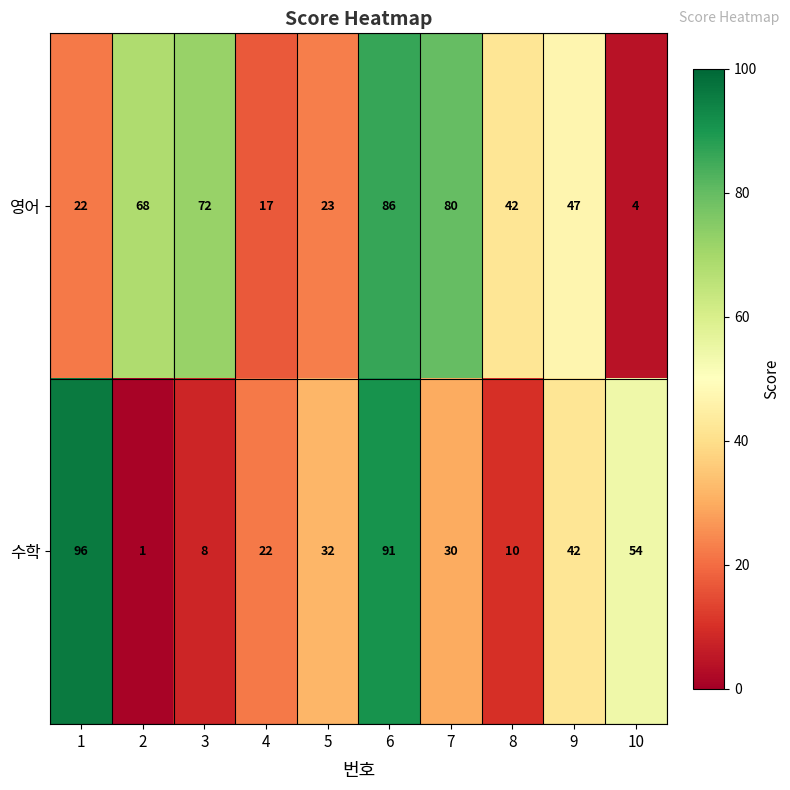

Reading right to left, extract all data points from this chart.

영어: 4	47	42	80	86	23	17	72	68	22
수학: 54	42	10	30	91	32	22	8	1	96